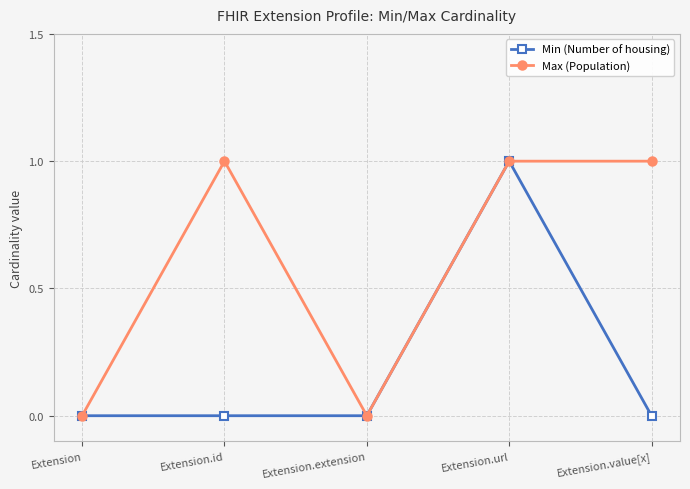

Which series changed the most between Extension.url and Extension.value[x]?

Min (Number of housing)